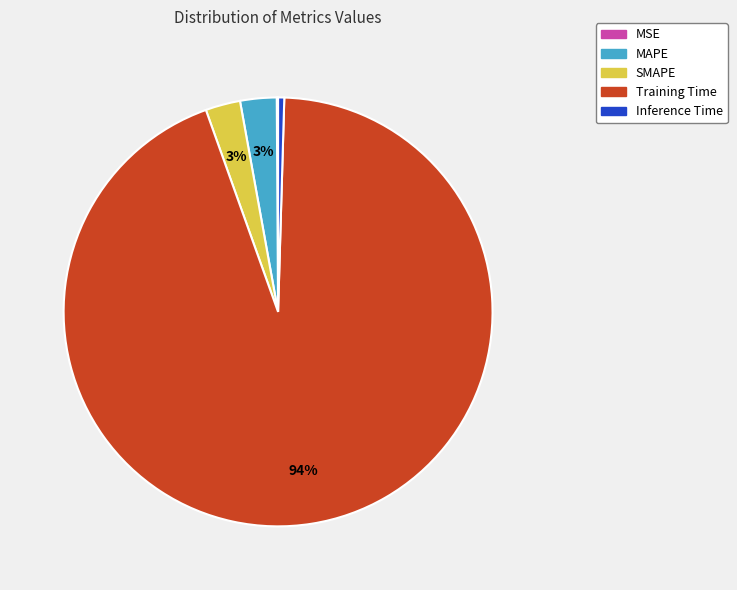

Between MAPE and Inference Time, which is larger?

MAPE